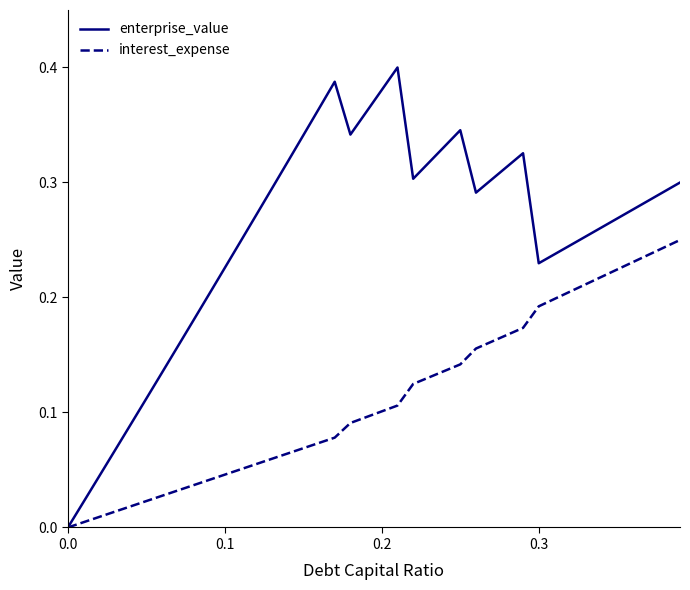

True or false: enterprise_value and interest_expense intersect in this chart.

False